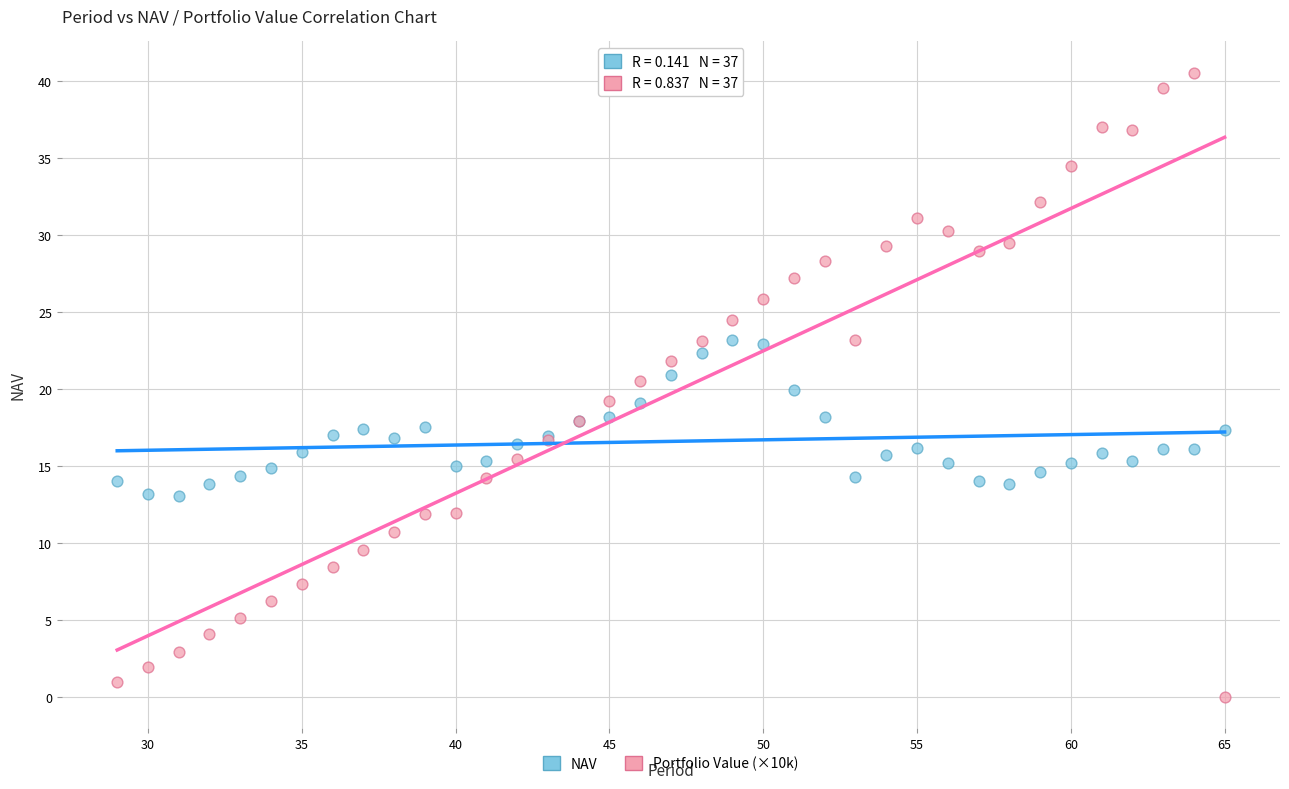

What are all the series names shown in the legend?

NAV, Portfolio Value (×10k)